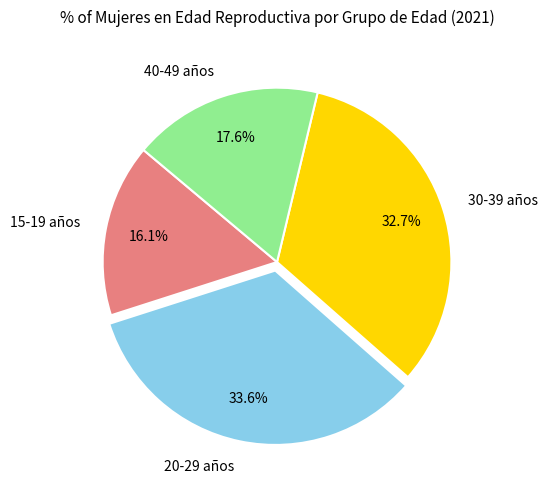

Which has a higher value, 30-39 años or 15-19 años?

30-39 años